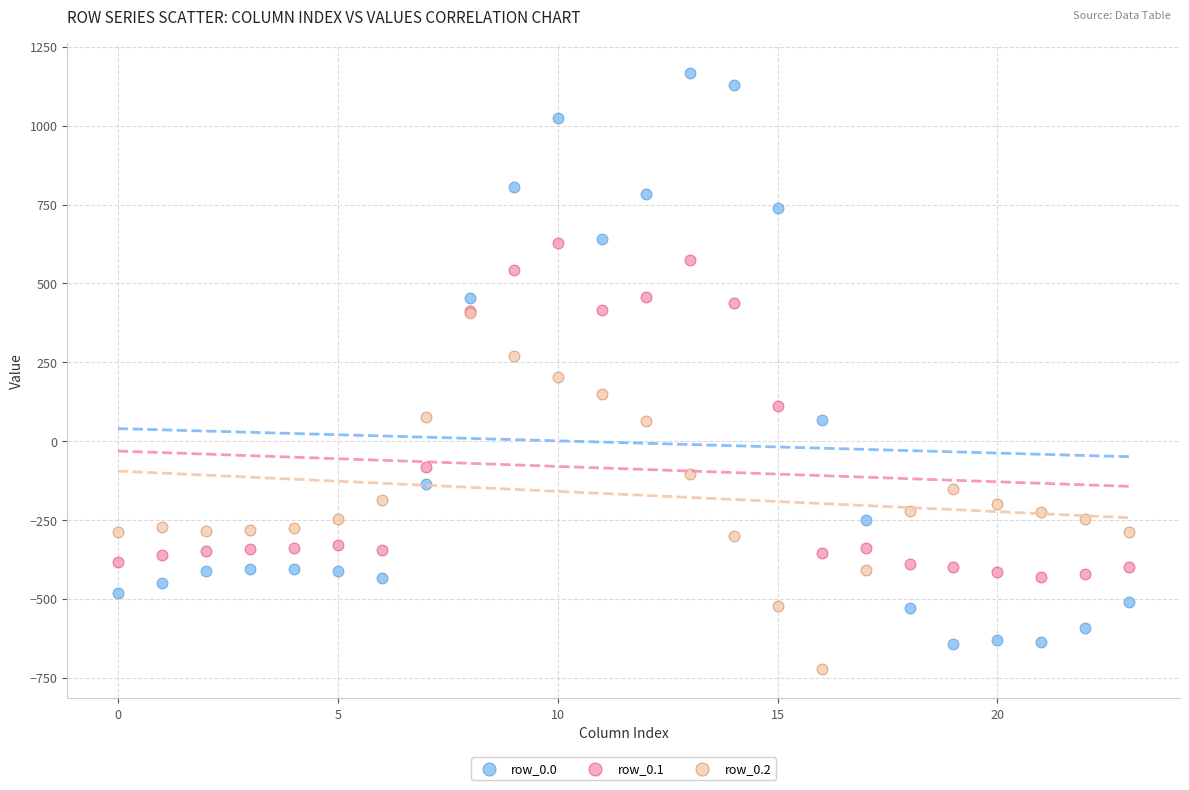

What are all the series names shown in the legend?

row_0.0, row_0.1, row_0.2